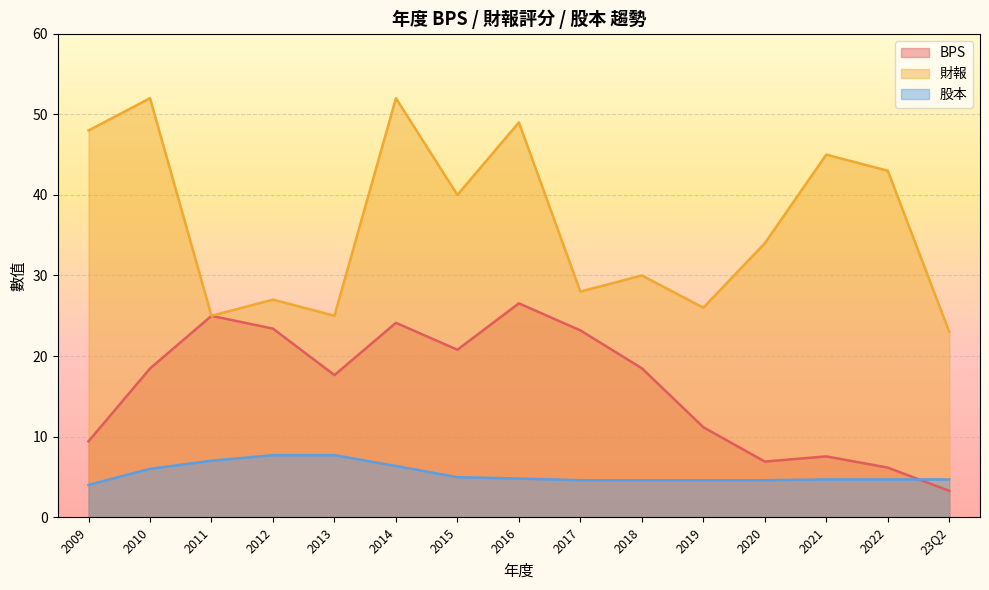

At which category is the sum across all series the highest?

2014